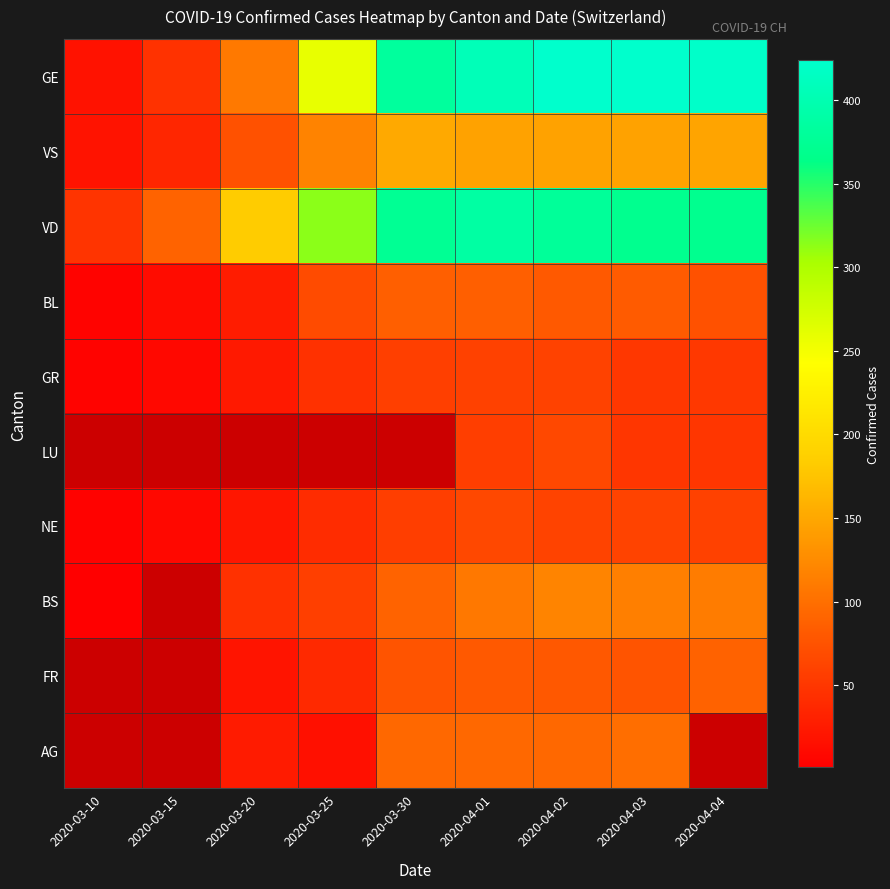

Is the value of BS at 2020-04-03 greater than the value of GE at 2020-03-30?

No